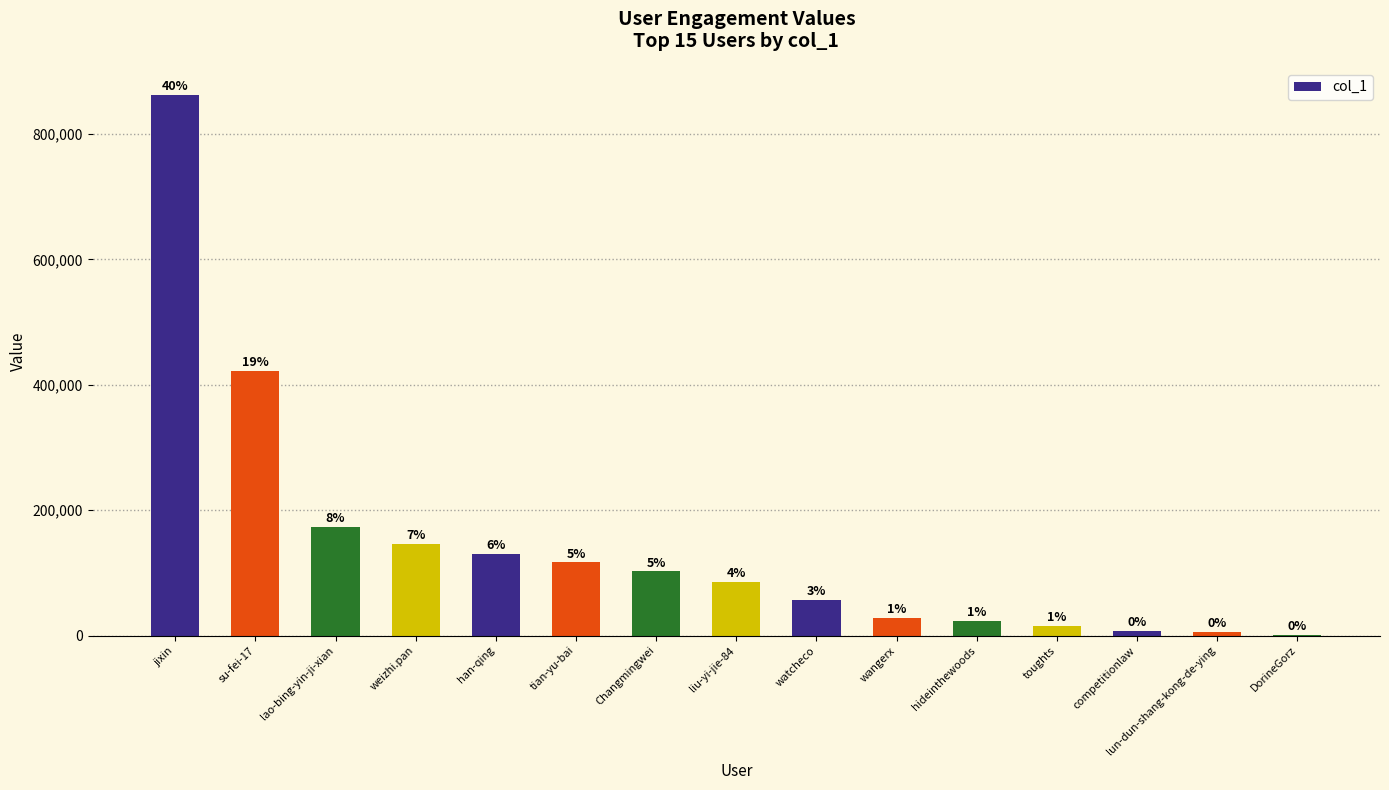

What is the change in value from Changmingwei to wangerx?

-74437